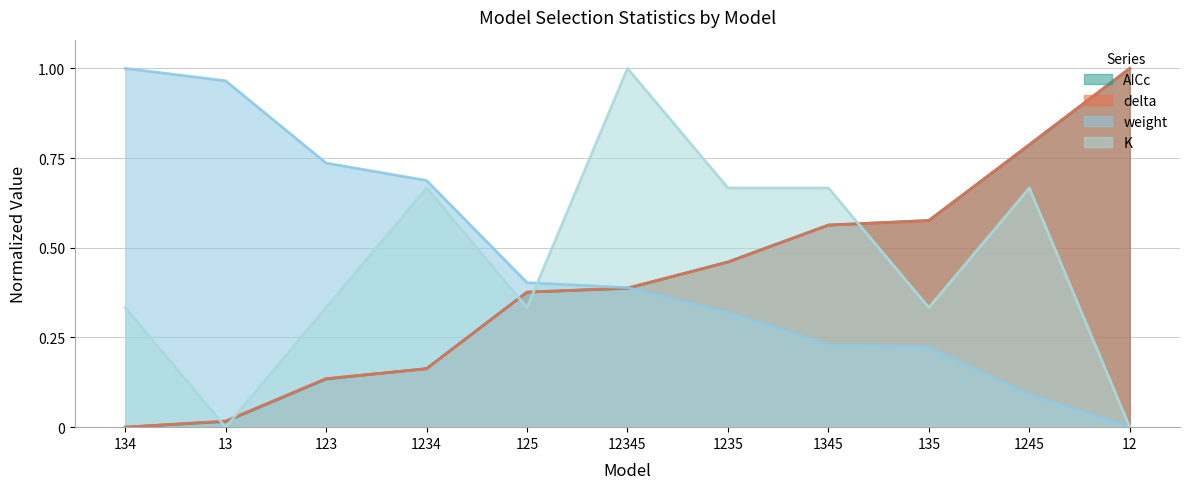

Which has a higher value, 123 or 13?

123